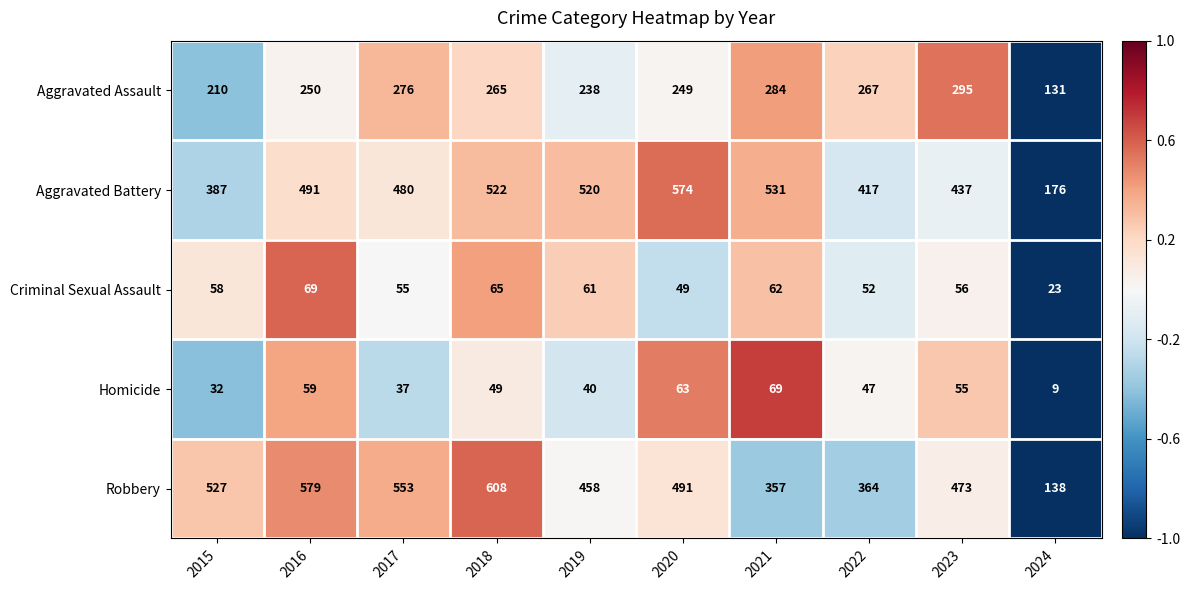

How many data points in Aggravated Assault are less than 265?

5